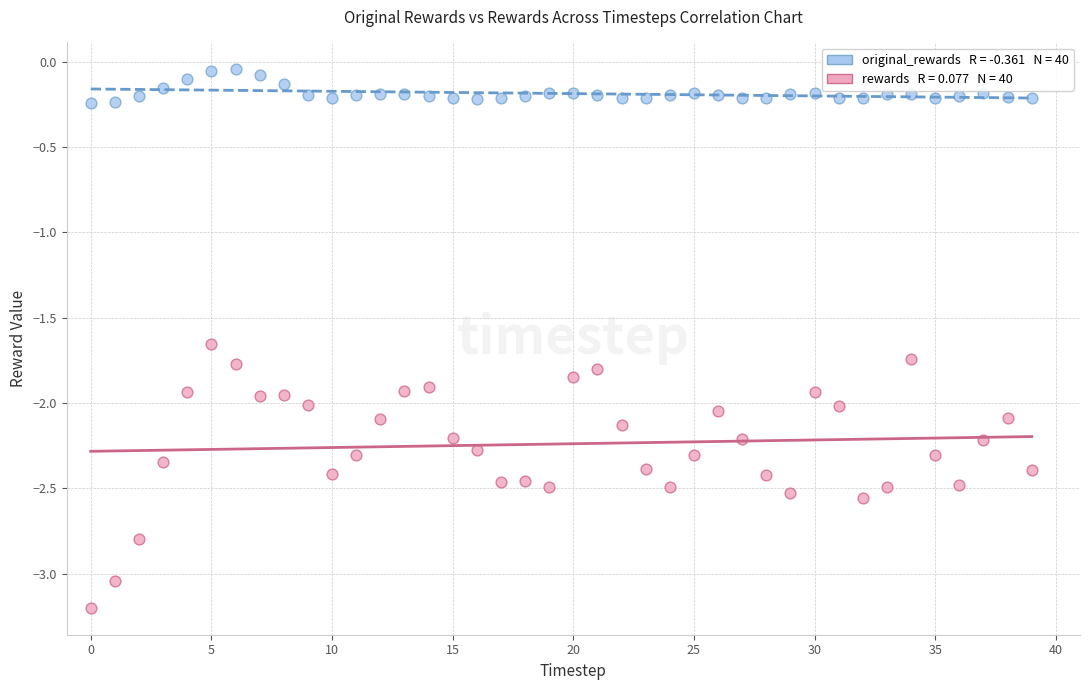

Across all data points, what is the range of Y values (max minus min)?

3.2